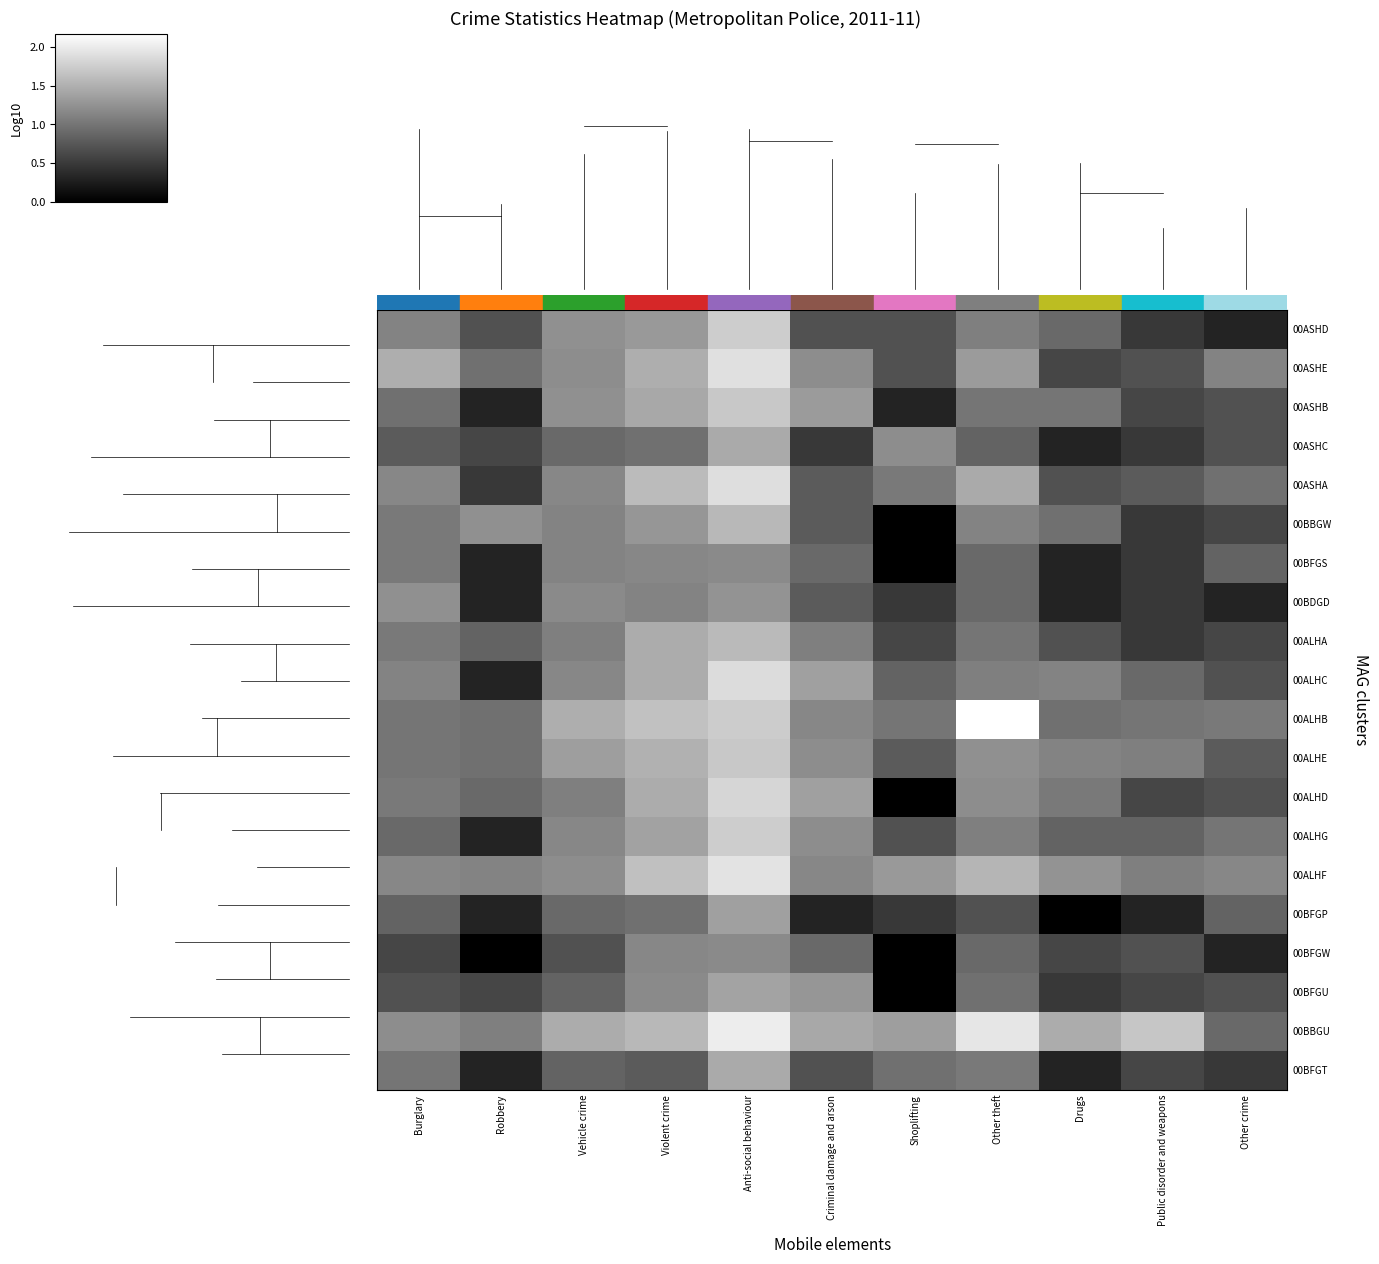

What is the maximum value shown in the chart?

2.2